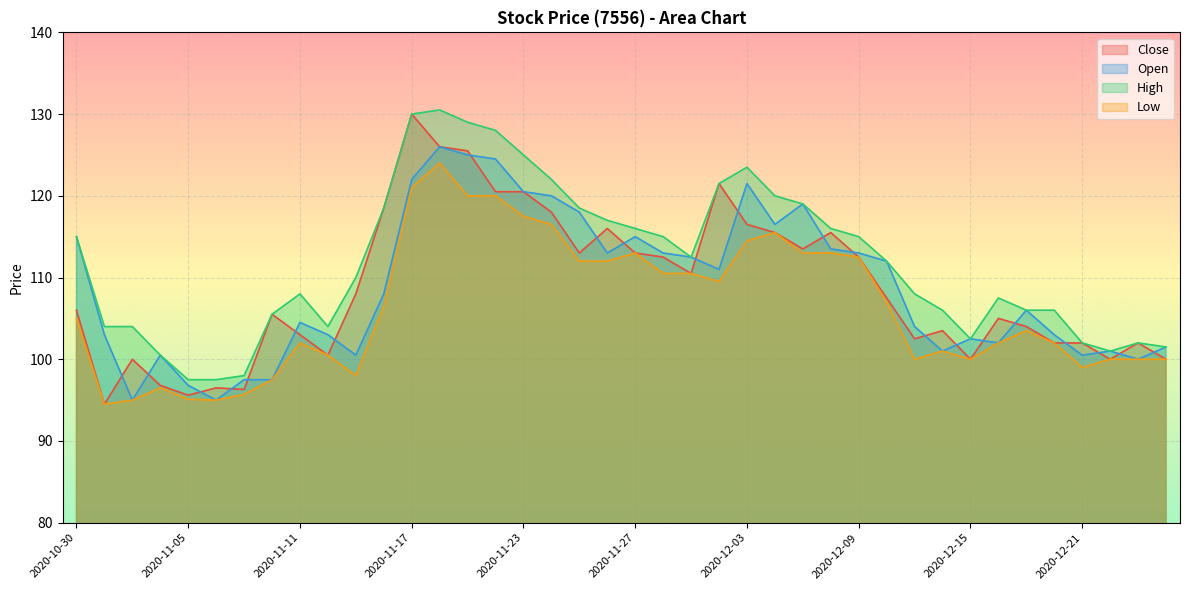

What is the value of the Low point at the 36th from the left?

102.0